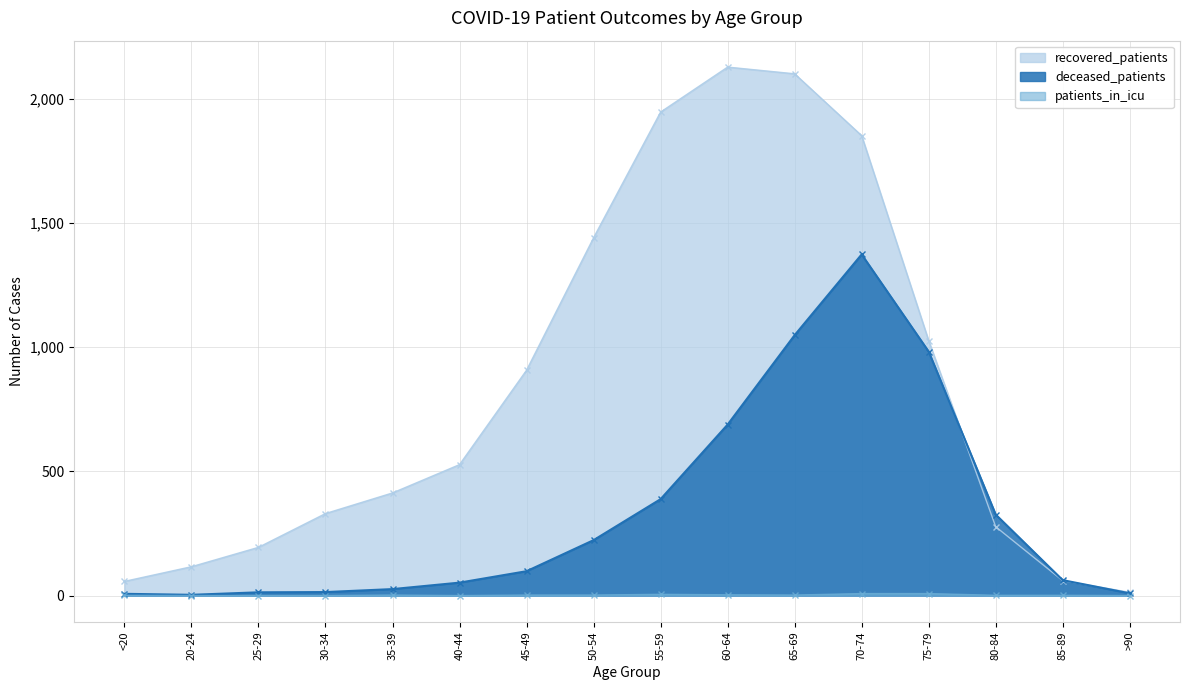

What is the greatest value displayed?

2127